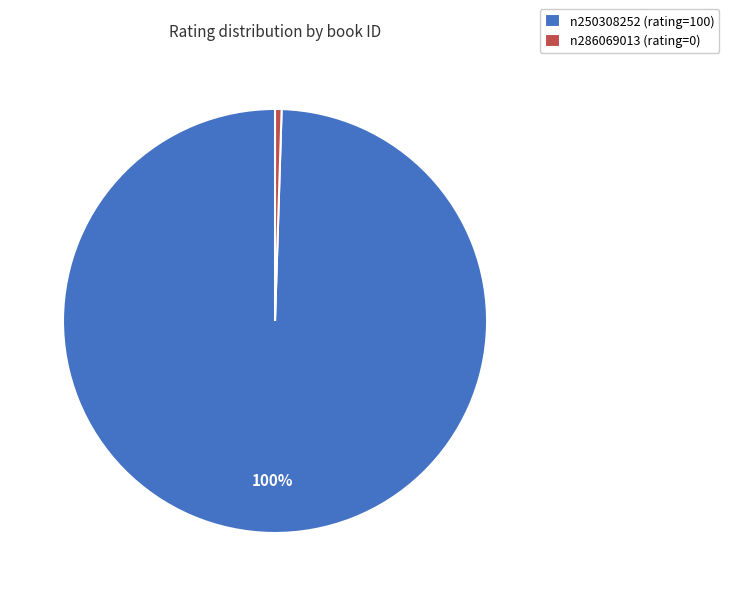

Is the sum of n250308252 (rating=100) and n286069013 (rating=0) greater than half?

Yes